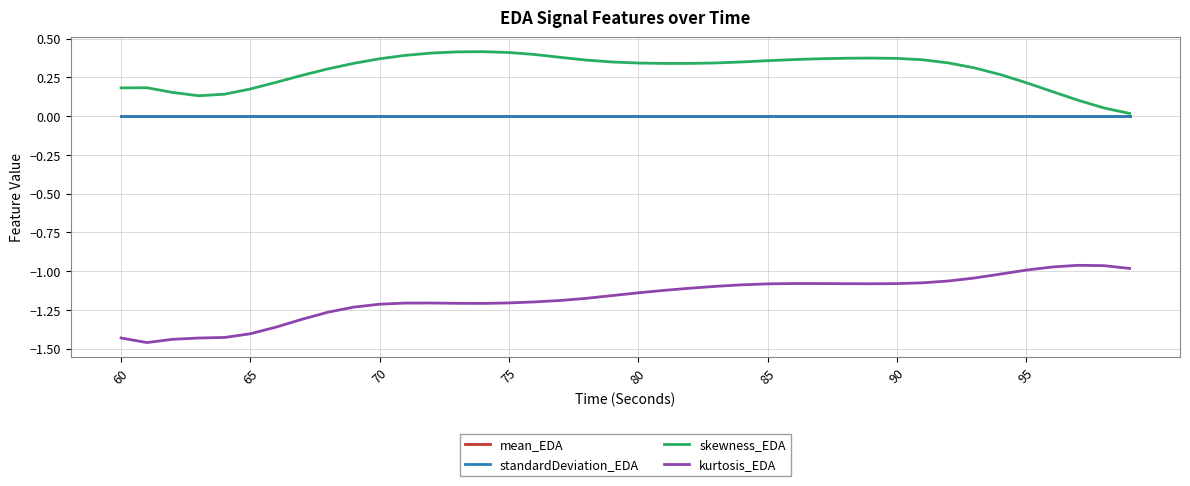

Which series has the largest total across all categories?

skewness_EDA